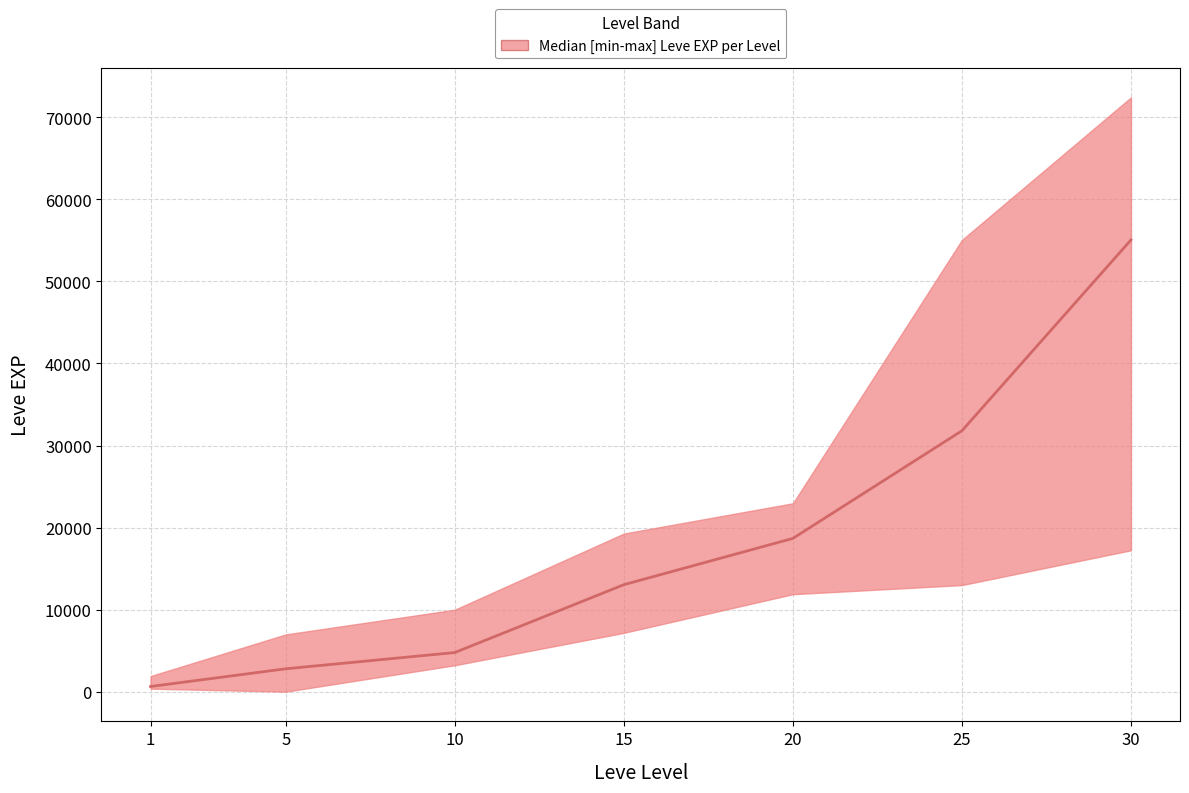

At how many categories does at least one series exceed 7136?

5